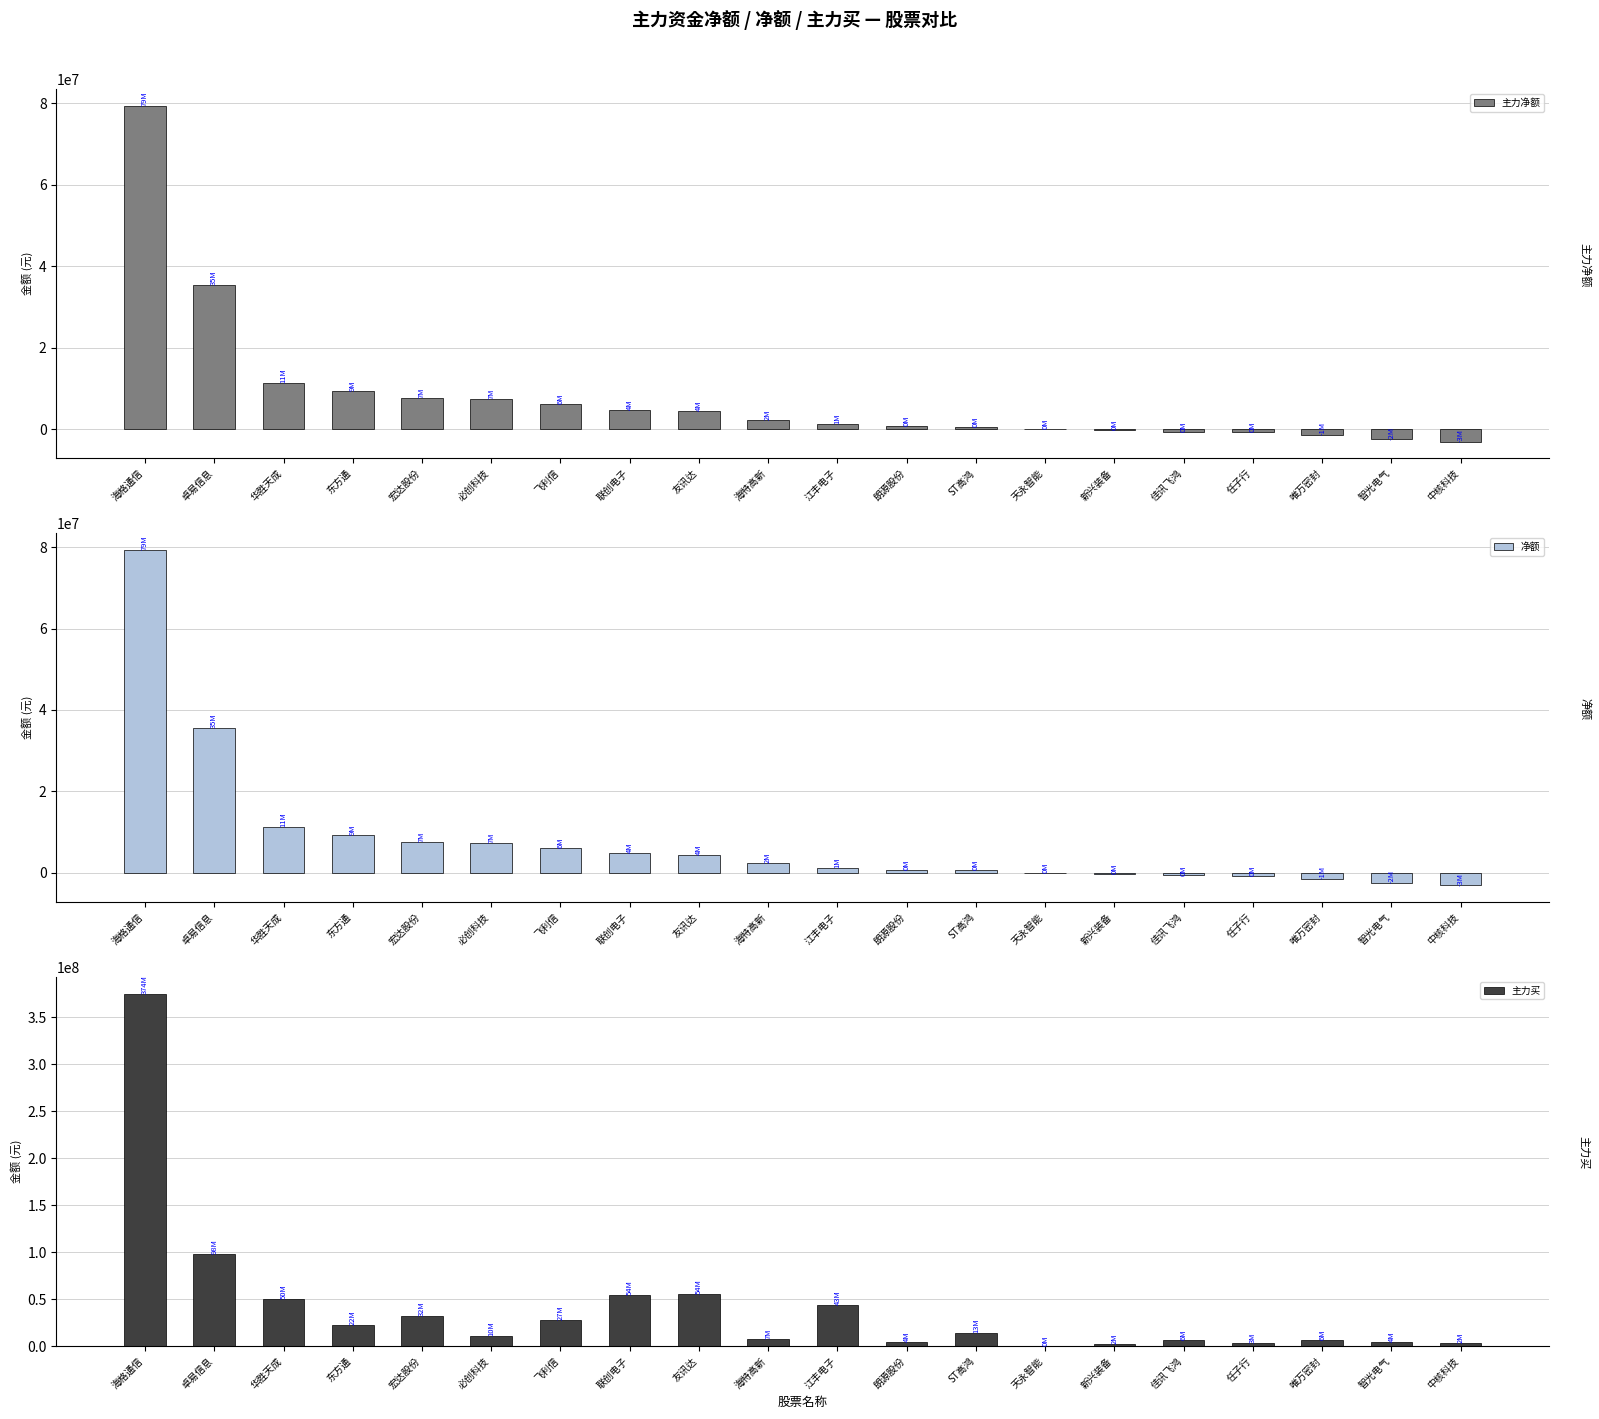

Read the 主力净额 value at 飞利信.

6074978